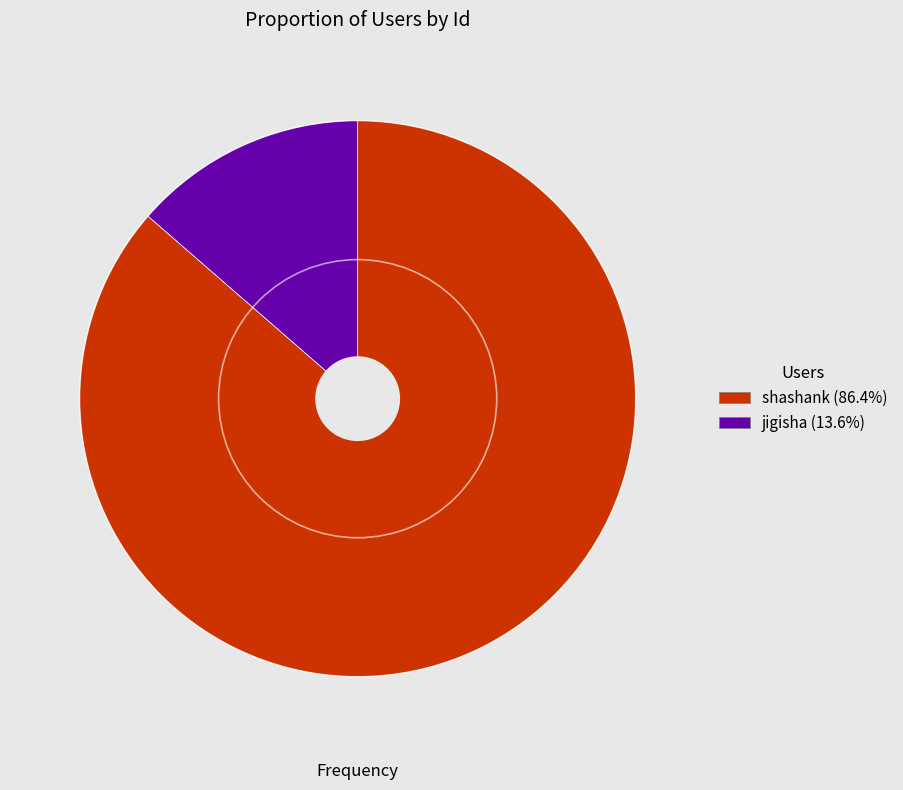

Which has a higher value, shashank or jigisha?

shashank